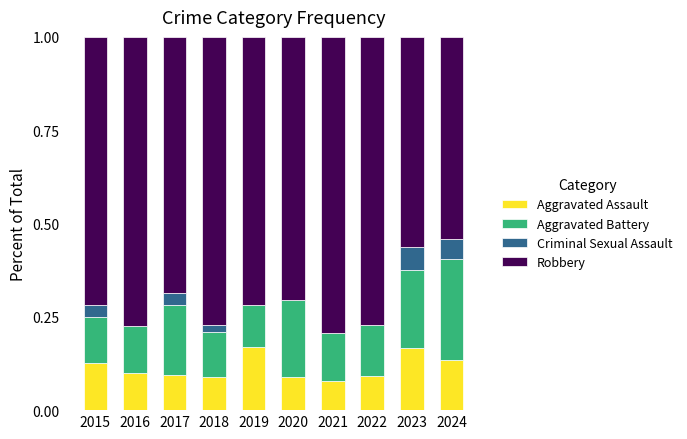

Count the number of categories in the chart.

10